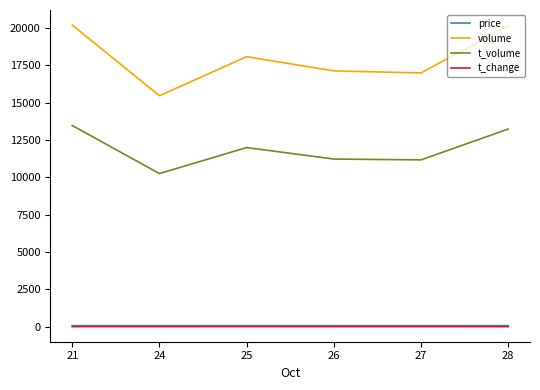

Is the value of volume at 28 greater than the value of price at 26?

Yes